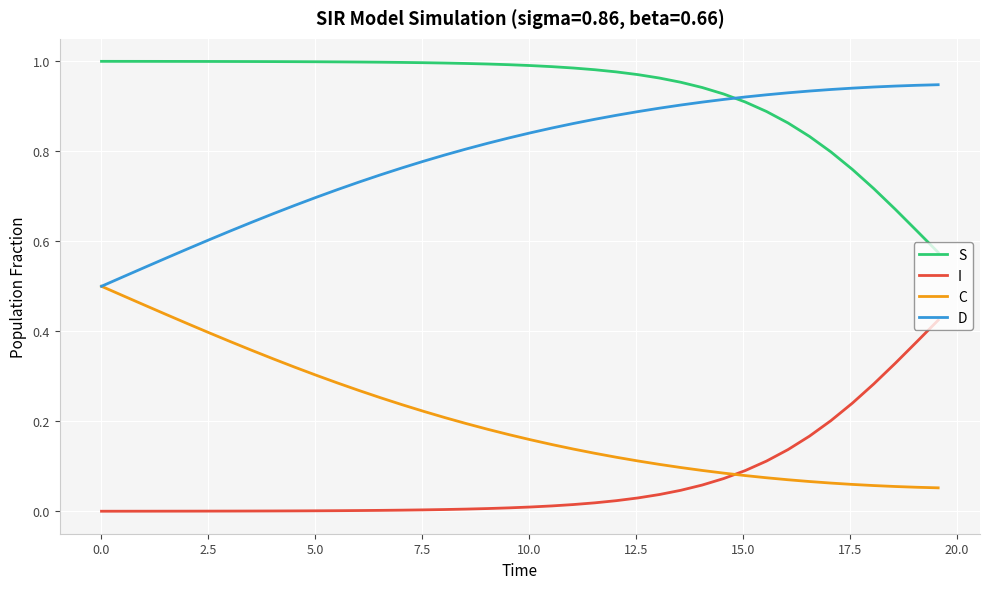

Which series has the largest total across all categories?

S